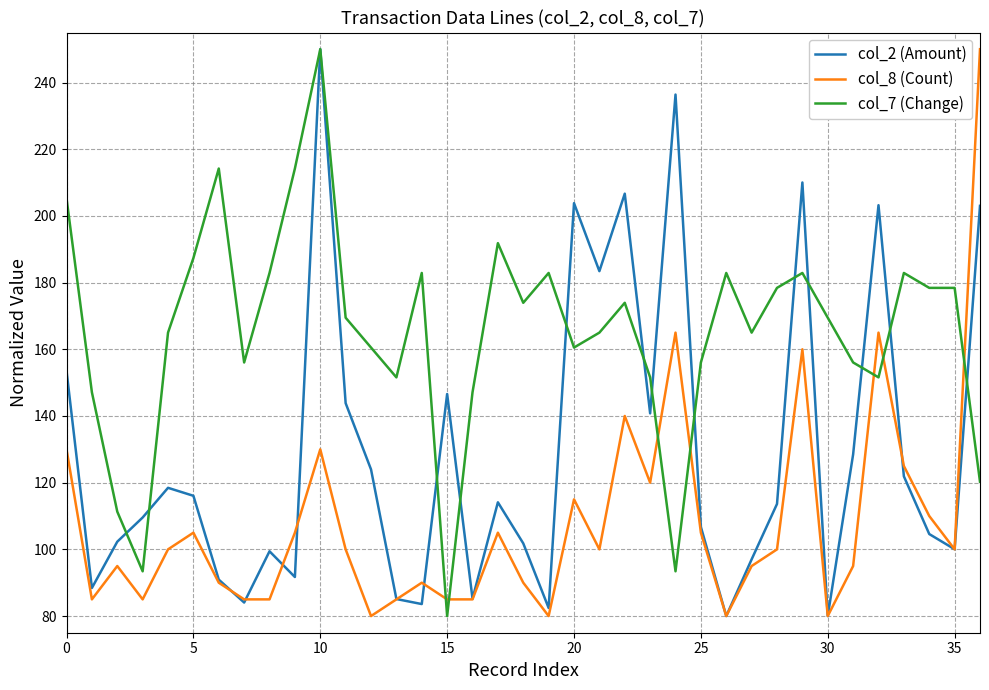

Rank the series by their average value, from lowest to highest.

col_8 (Count), col_2 (Amount), col_7 (Change)